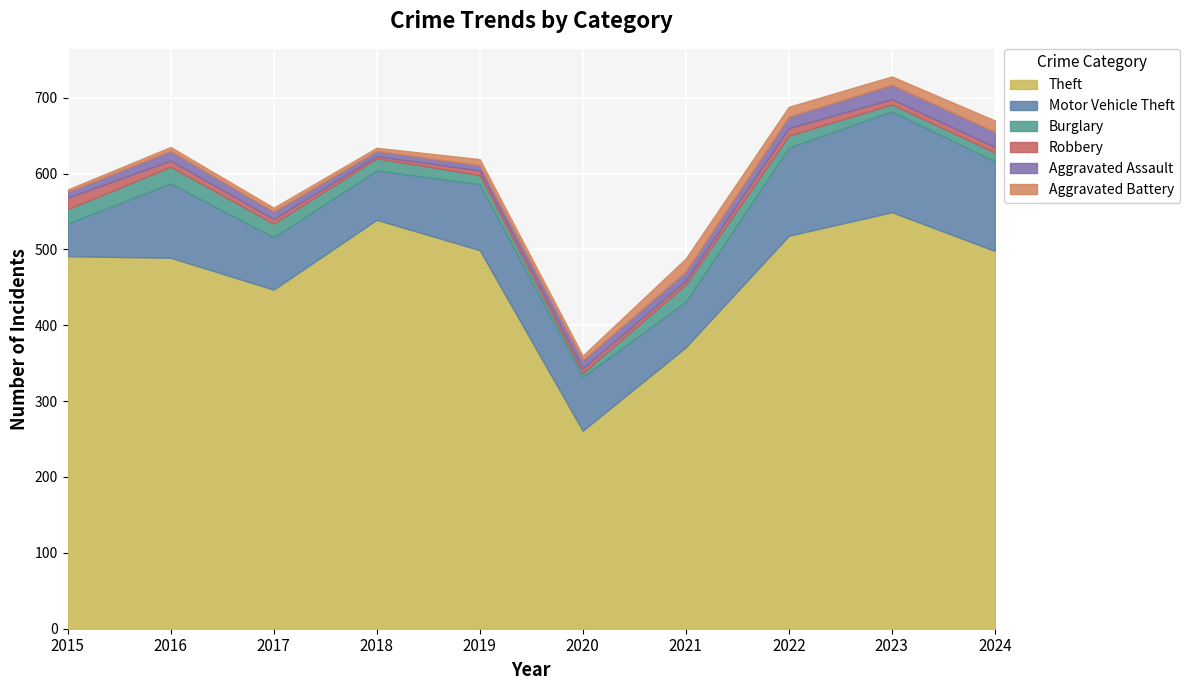

Which series has the widest spread of values?

Theft